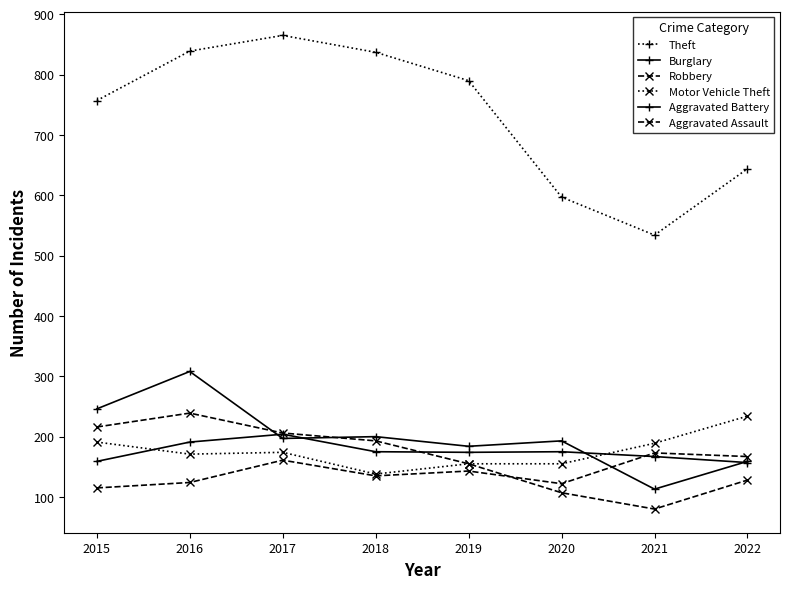

Does the chart have visible grid lines?

No